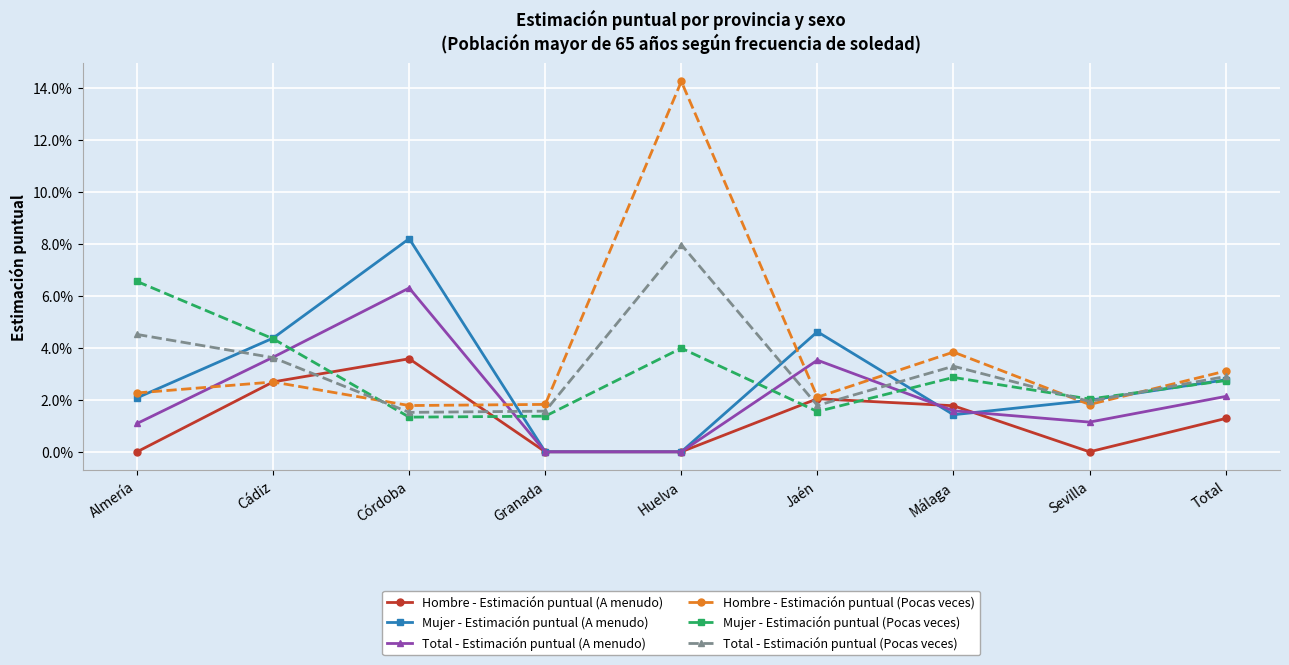

Is this an area chart (filled region under the line)?

No